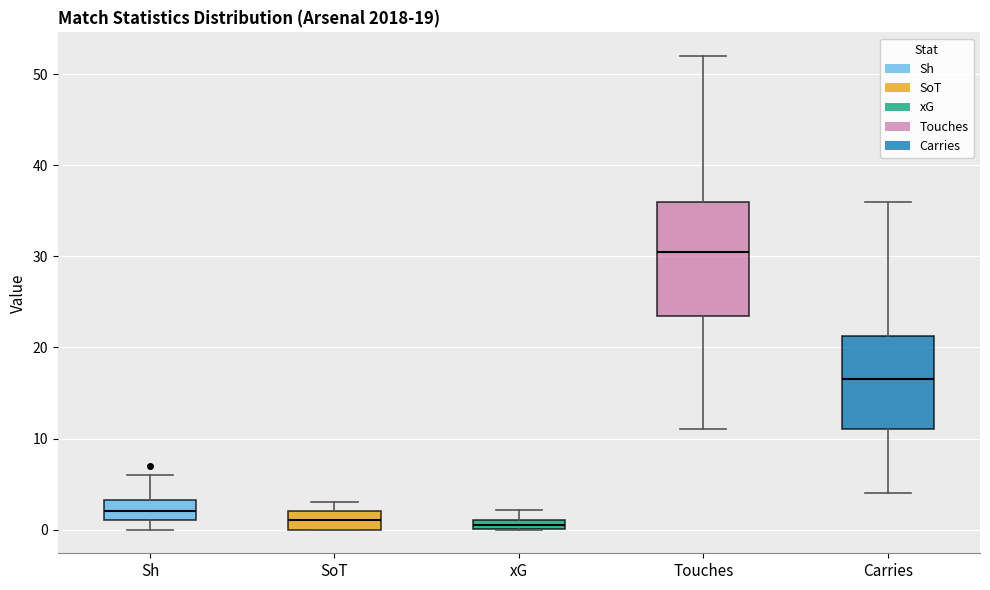

Which box has the highest median line?

Touches